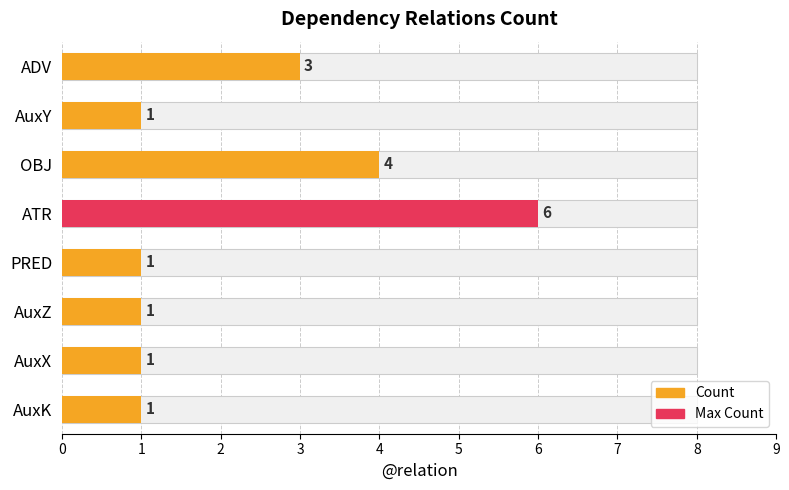

Does the chart contain any negative values?

No